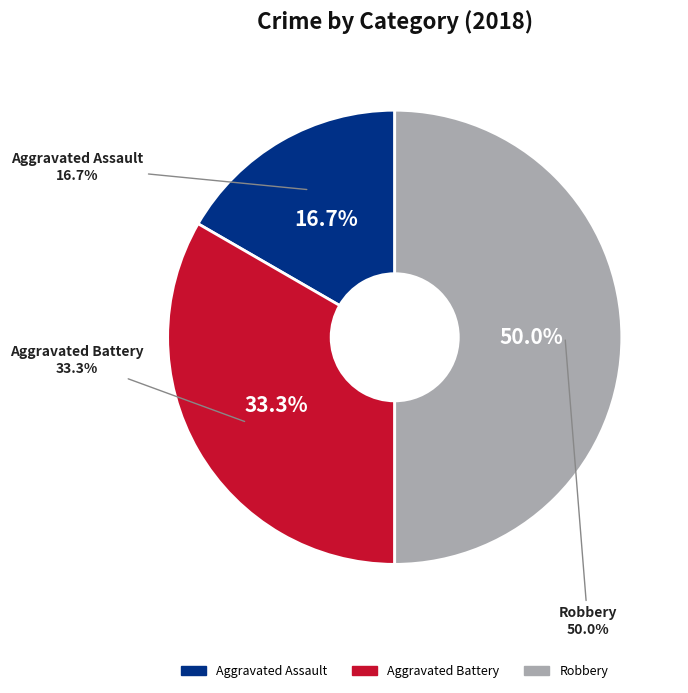

Rank the categories by value from lowest to highest.

Aggravated Assault, Aggravated Battery, Robbery